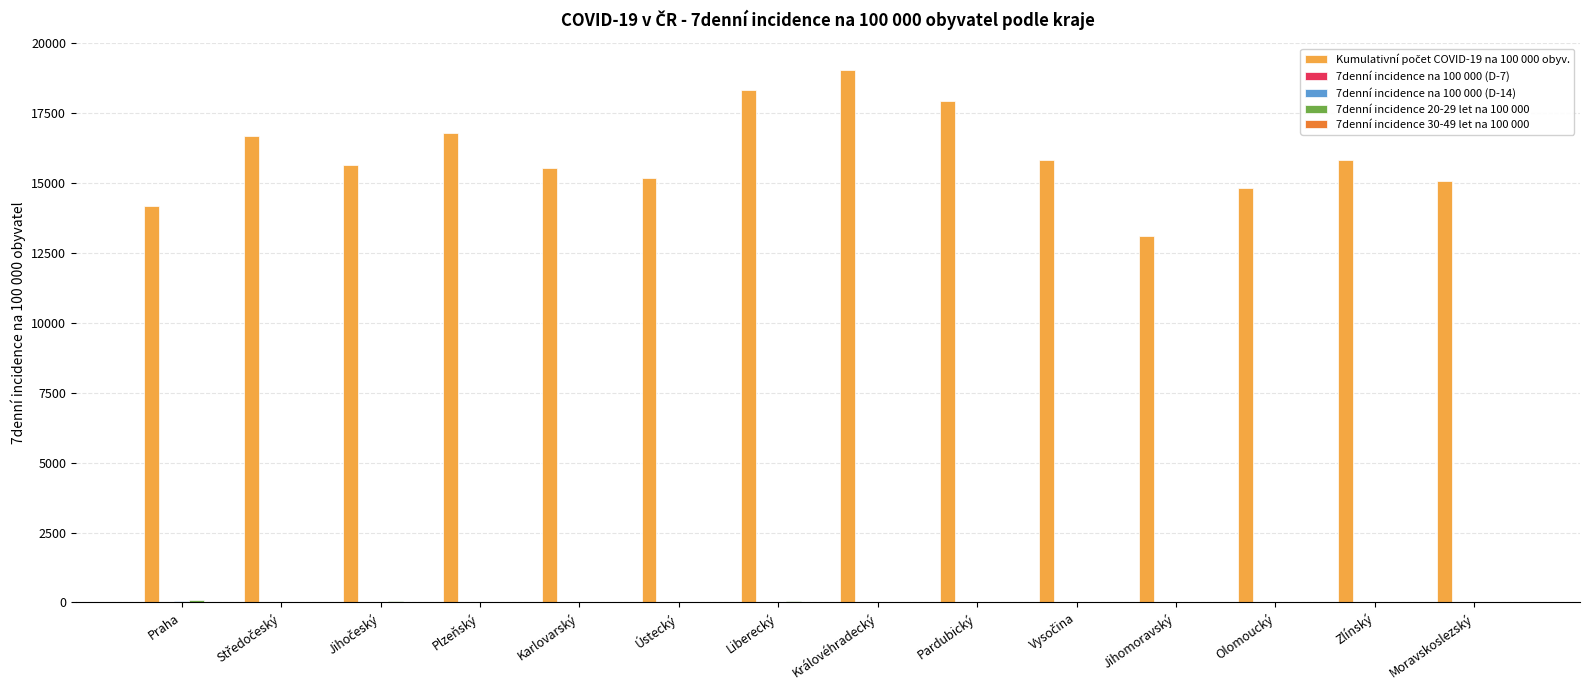

Does the chart contain stacked bars?

No